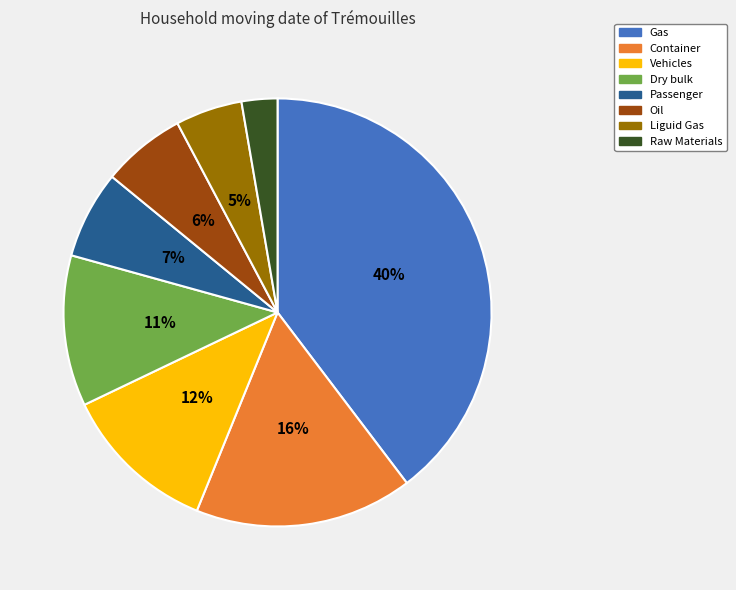

Between Raw Materials and Oil, which is larger?

Oil